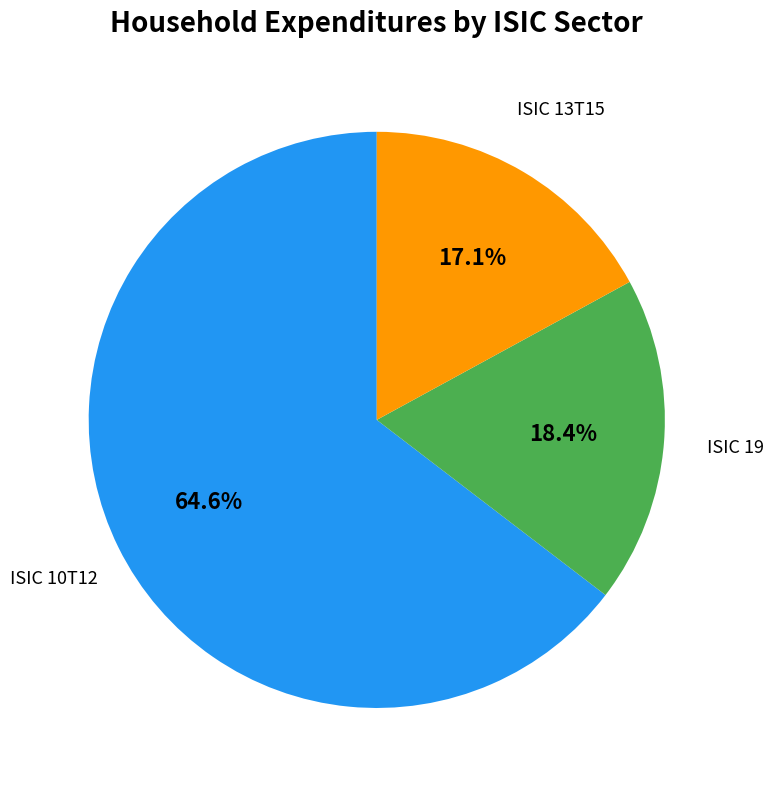

Is there any slice that represents more than half of the pie?

Yes